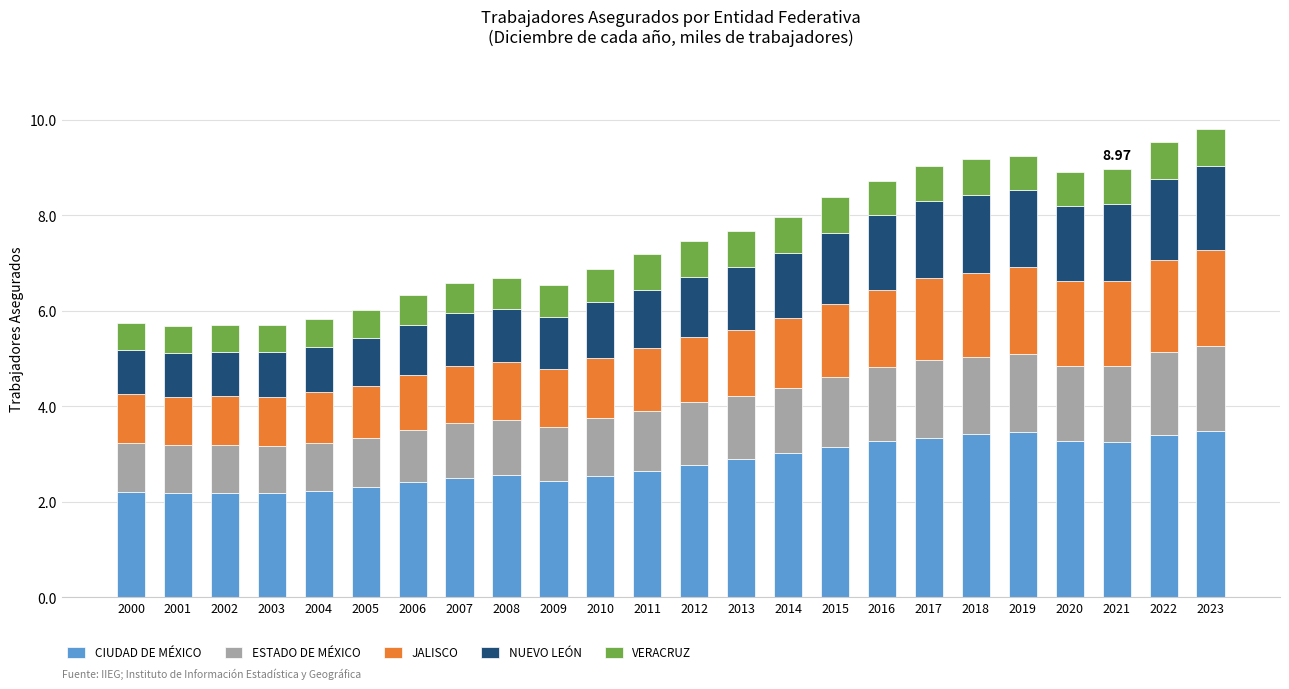

What is the total value across all series at 2015?

8.4